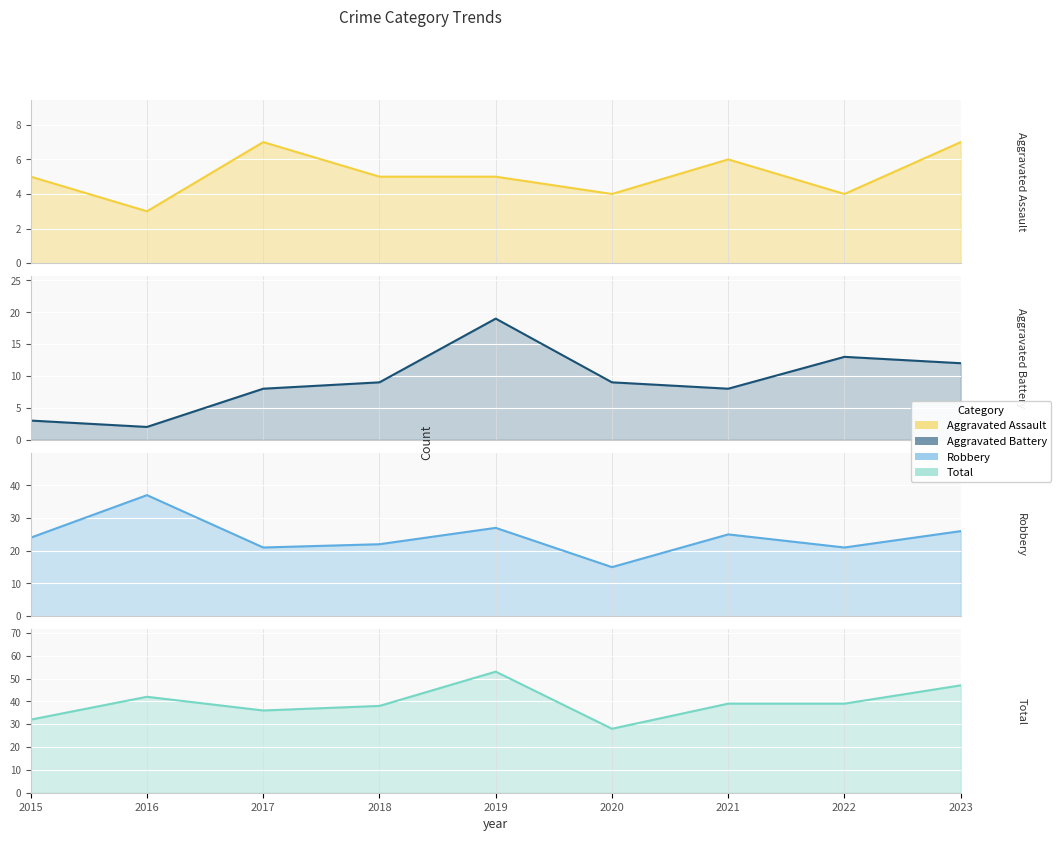

Which category has the lowest value in the Aggravated Battery series?

2016